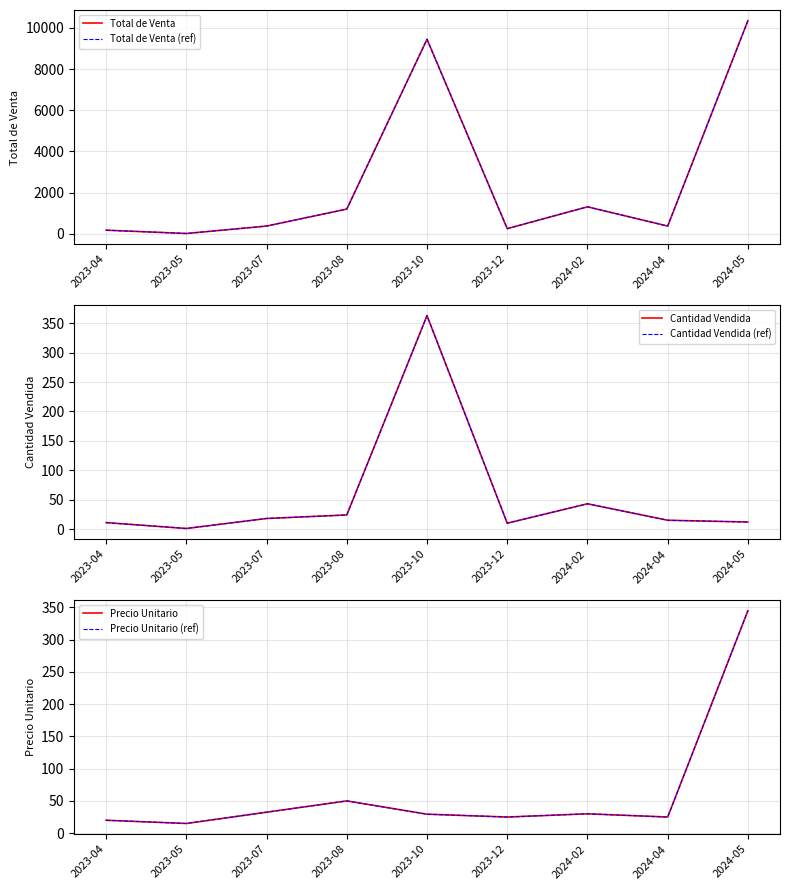

At which category does Cantidad Vendida reach its first local valley?

2023-05